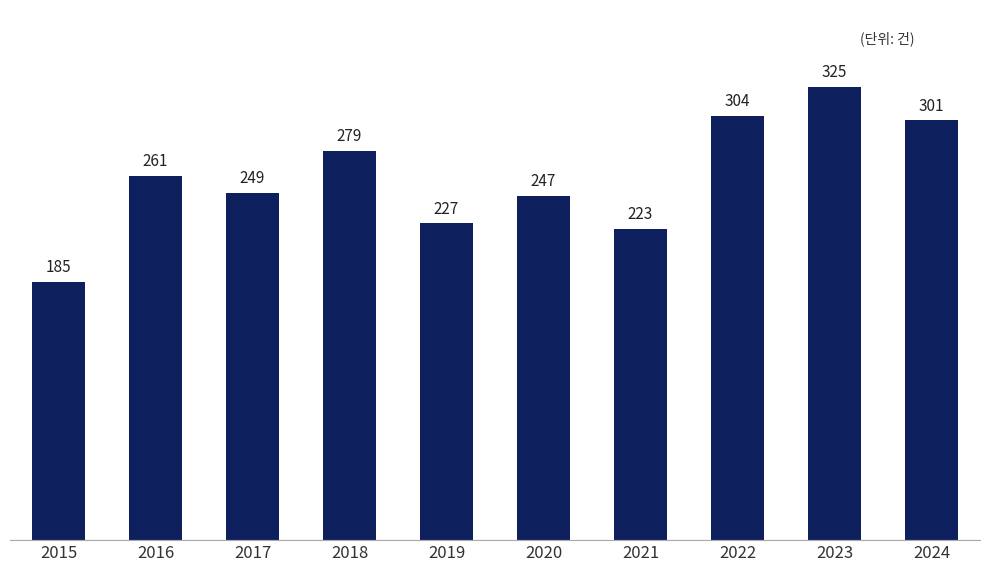

Is it true that the value at 2020 is 247?

True